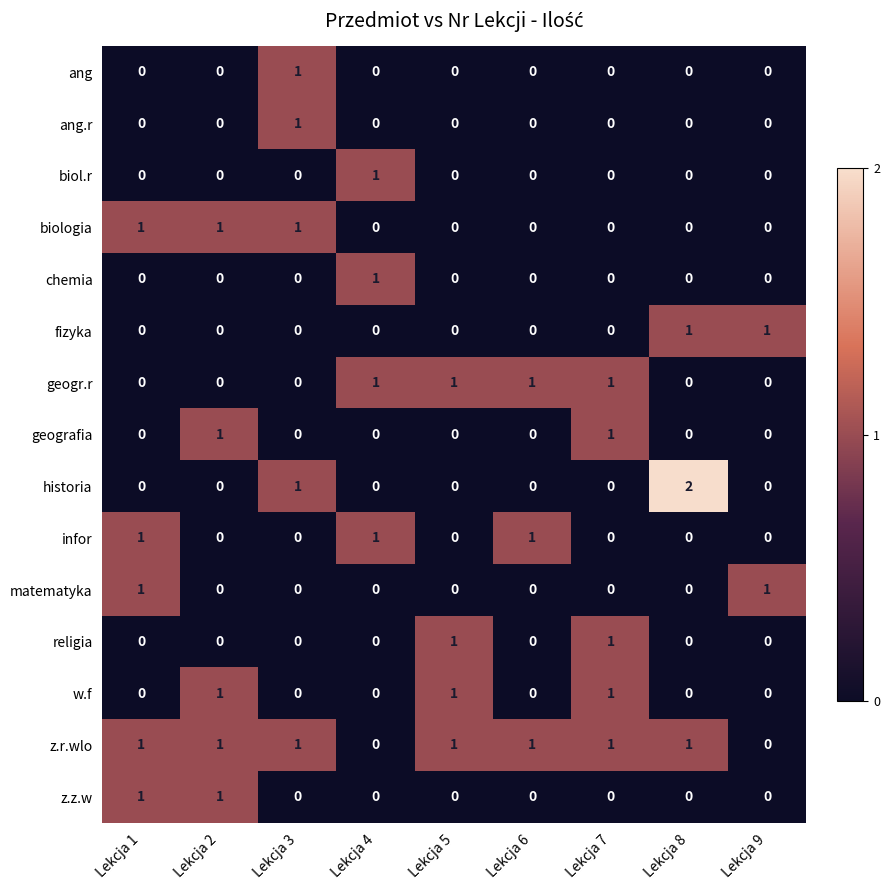

Is it true that infor equals 1 at Lekcja 4?

True